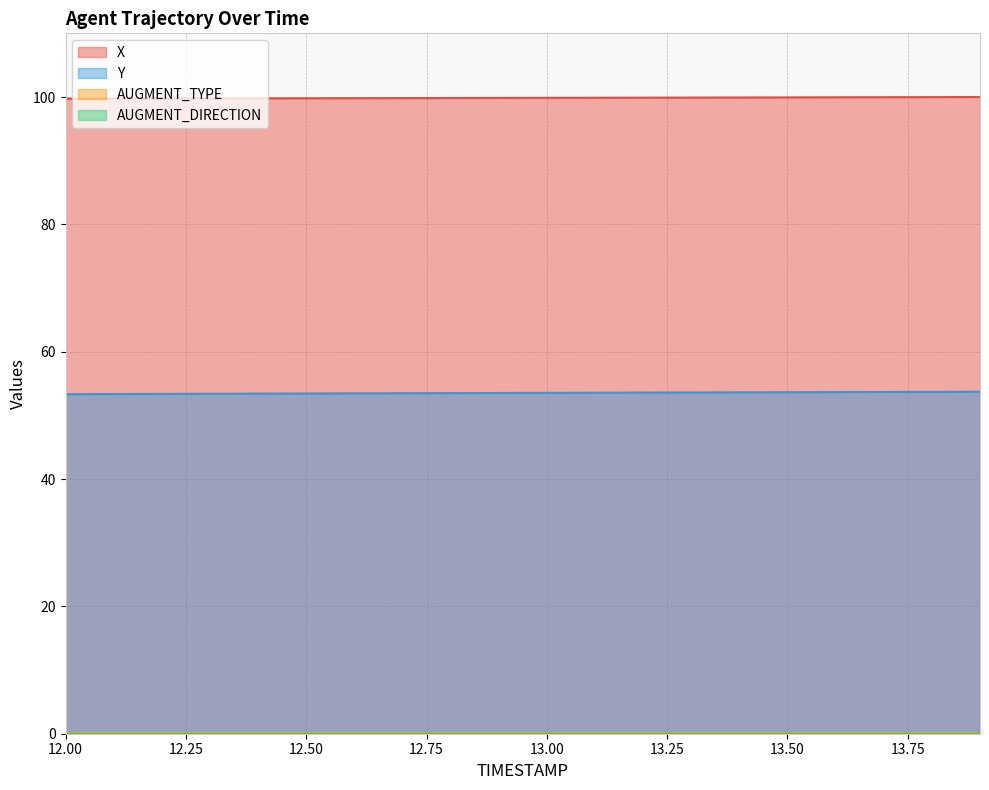

Is it true that X equals 99.9 at 13.3?

True